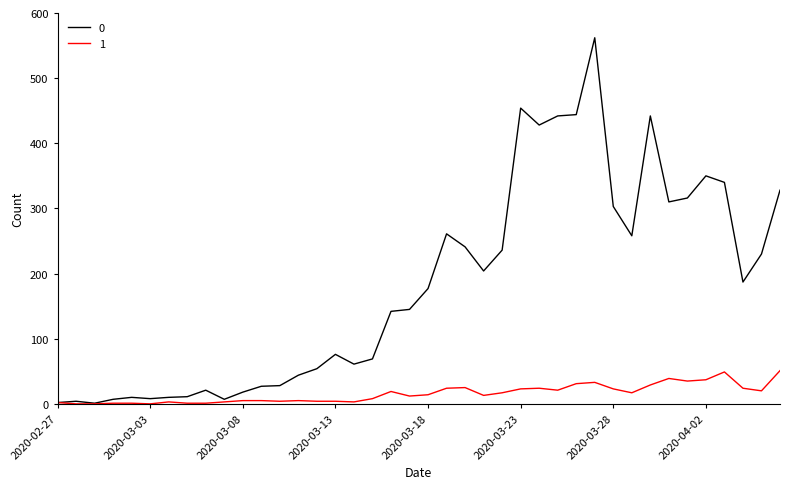

In 0, how many points are higher than both neighbors (excluding endpoints)?

9